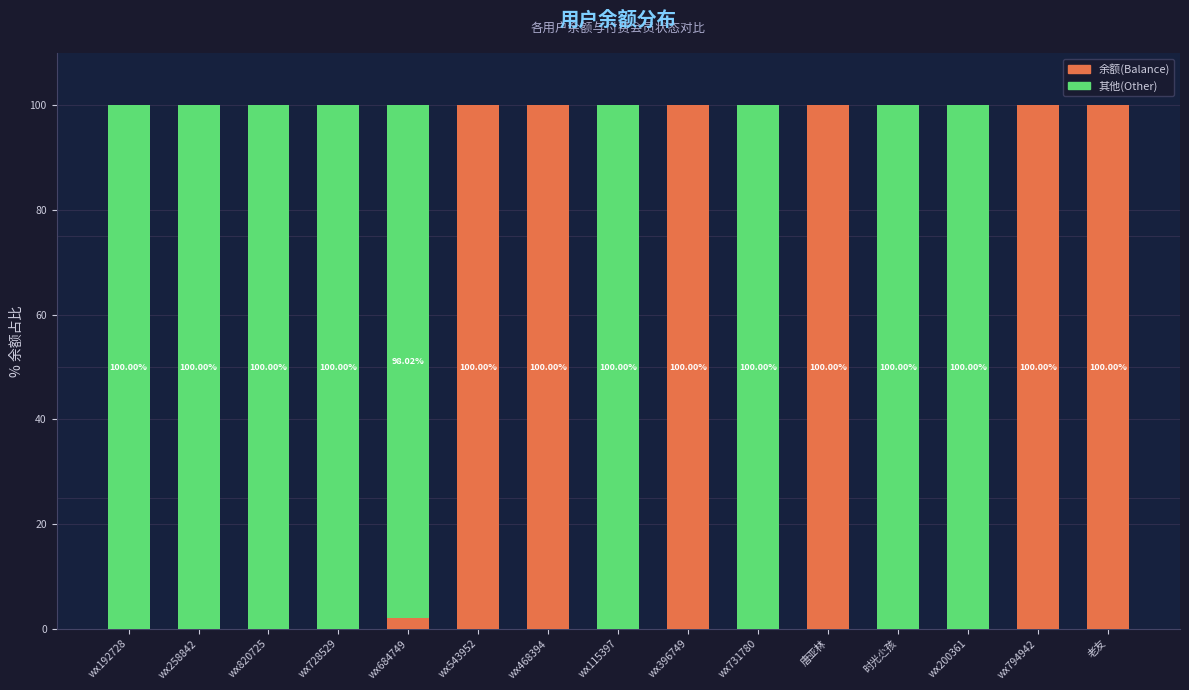

What is the sum of all 余额(Balance) values?

602.0